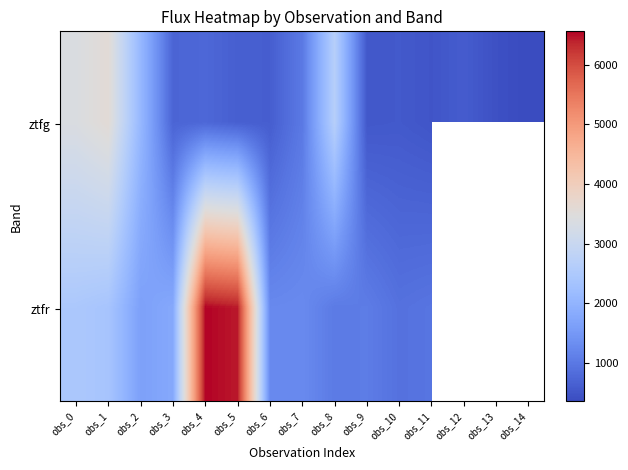

Which series has the widest spread of values?

ztfr